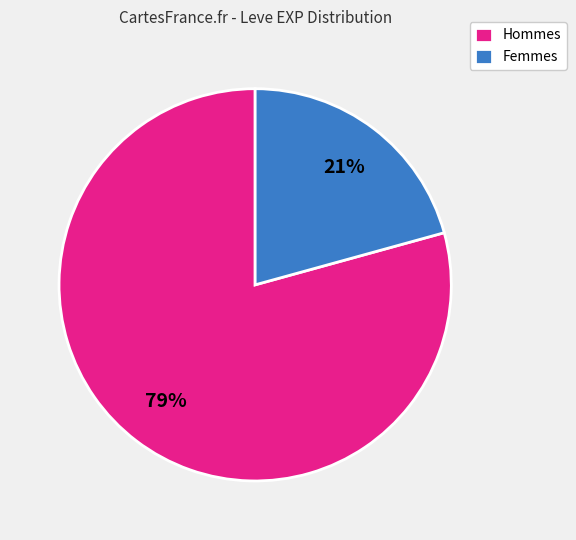

What percentage is the Femmes slice, to the nearest percent?

21%